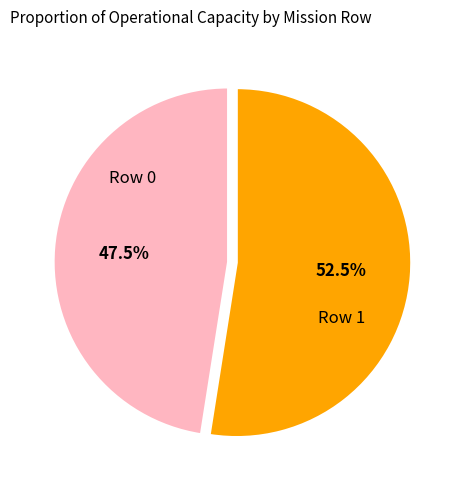

Is there a majority slice in this chart?

Yes